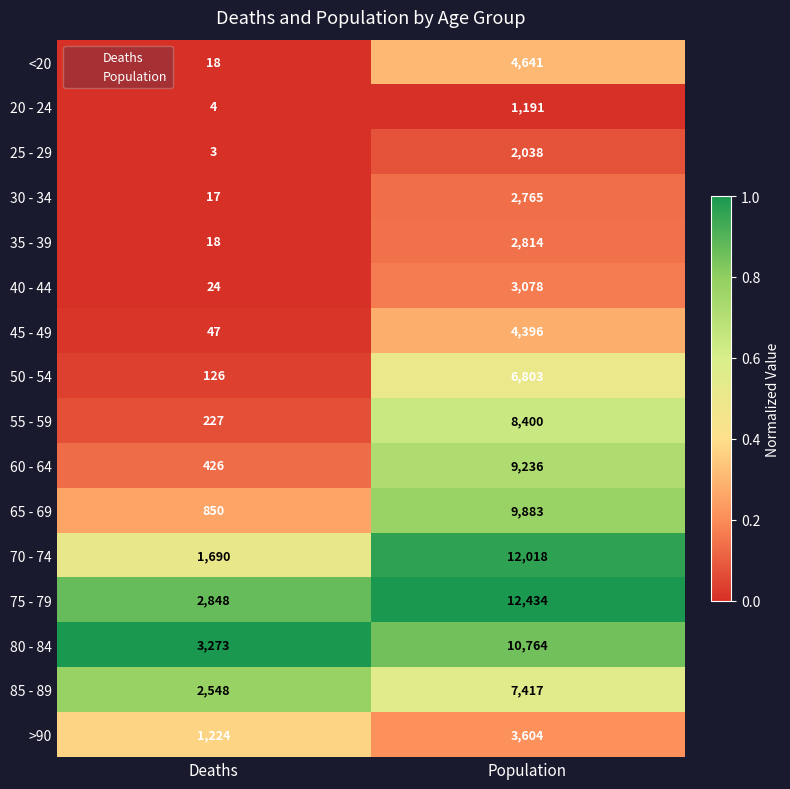

At which category is the sum across all series the highest?

Population